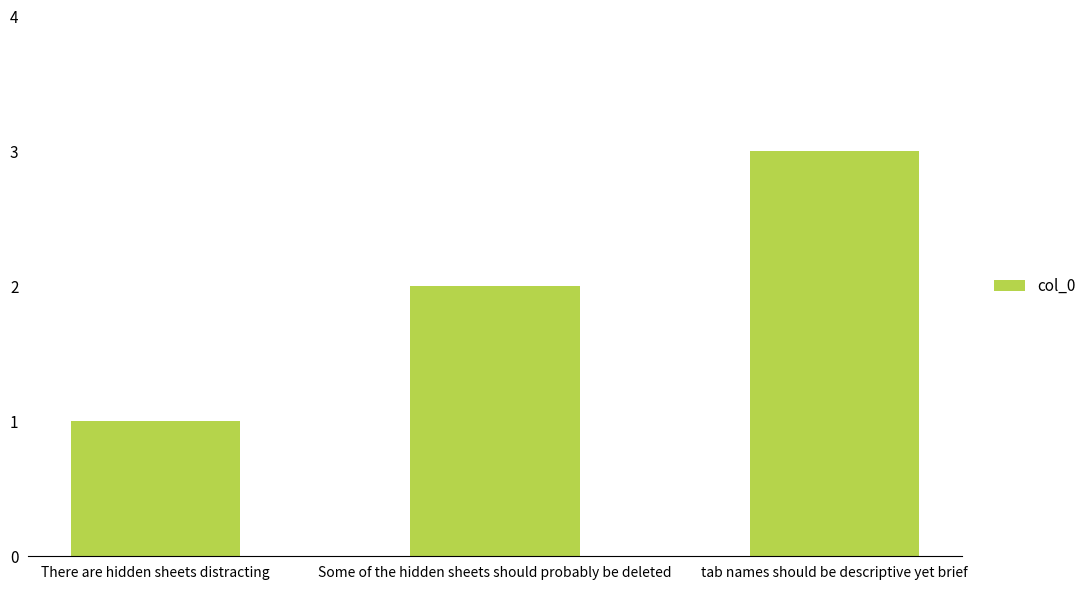

At which label is the value closest to 2?

Some of the hidden sheets should probably be deleted